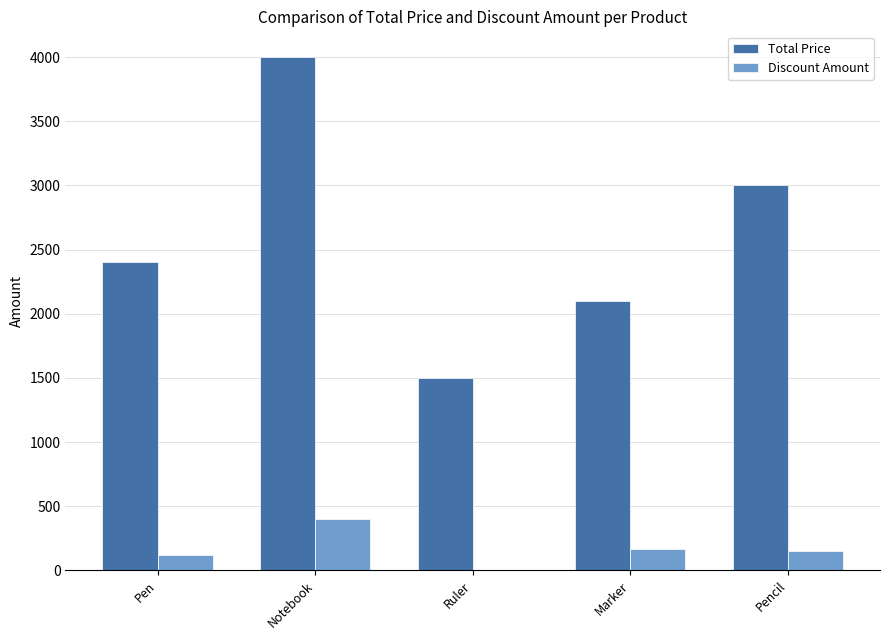

The Total Price series shows 3988 at Pen. True or false?

False